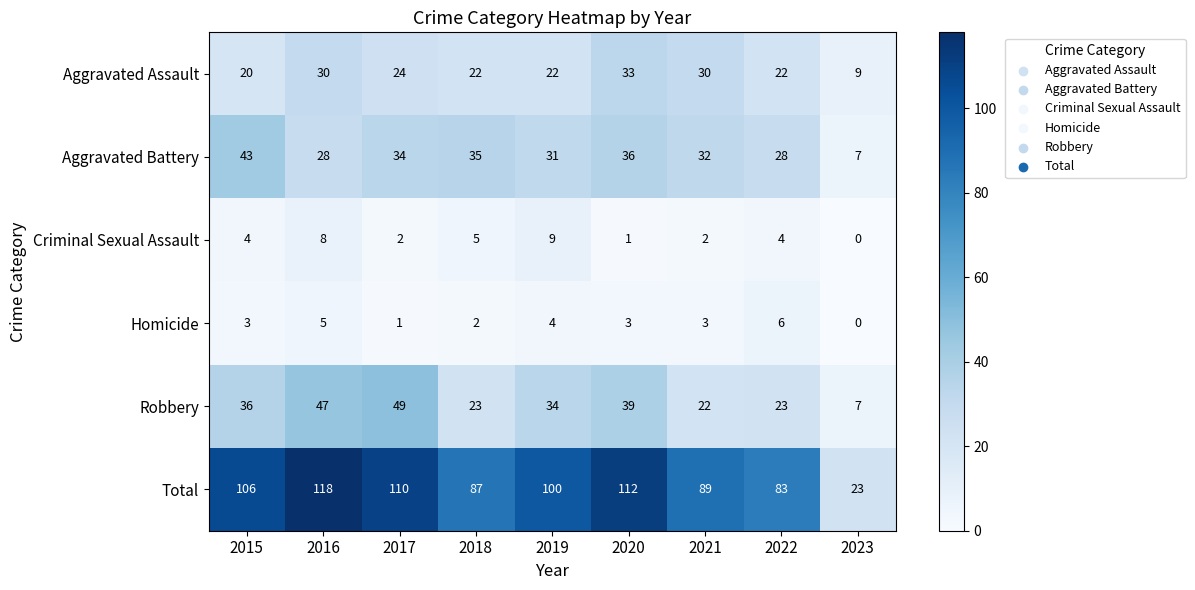

The Robbery series shows 36 at 2015. True or false?

True